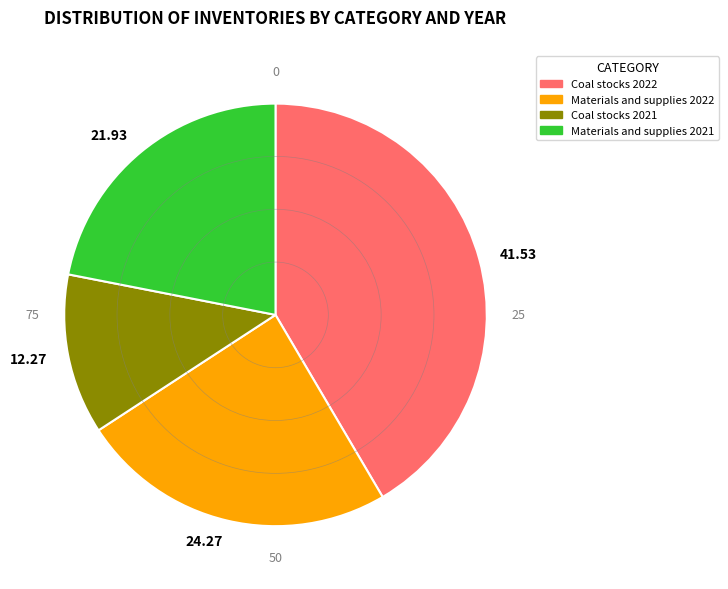

Which has a higher value, Coal stocks 2021 or Materials and supplies 2021?

Materials and supplies 2021